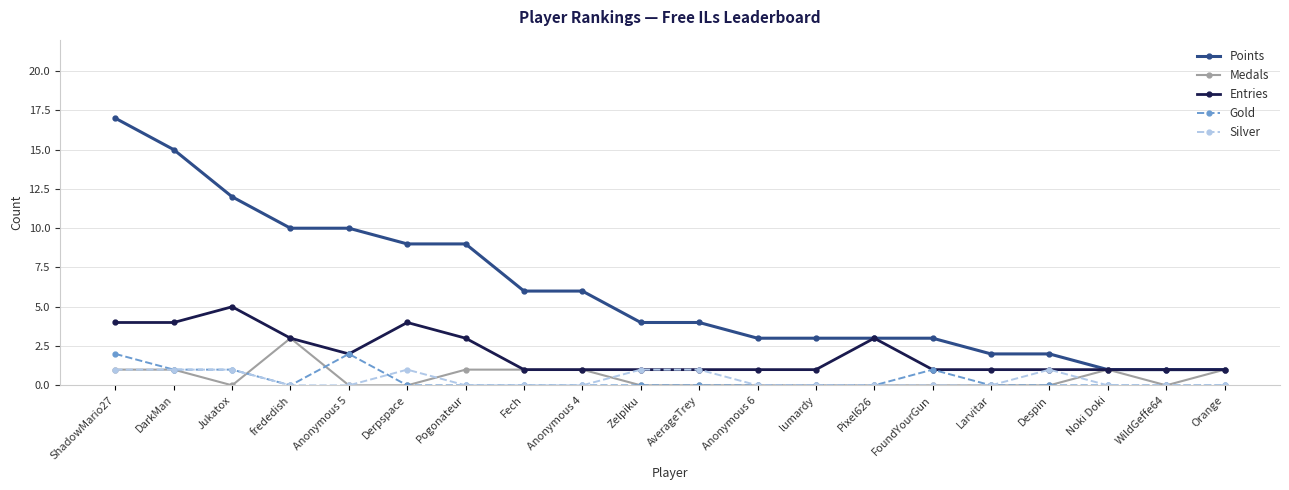

Reading left to right, transcribe all the data shown in this chart.

Points: 17	15	12	10	10	9	9	6	6	4	4	3	3	3	3	2	2	1	1	1
Medals: 1	1	0	3	0	0	1	1	1	0	0	0	0	0	0	0	0	1	0	1
Entries: 4	4	5	3	2	4	3	1	1	1	1	1	1	3	1	1	1	1	1	1
Gold: 2	1	1	0	2	0	0	0	0	0	0	0	0	0	1	0	0	0	0	0
Silver: 1	1	1	0	0	1	0	0	0	1	1	0	0	0	0	0	1	0	0	0